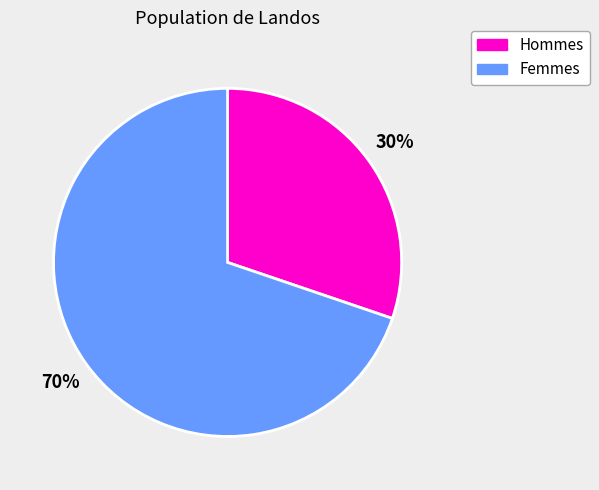

Is there a majority slice in this chart?

Yes